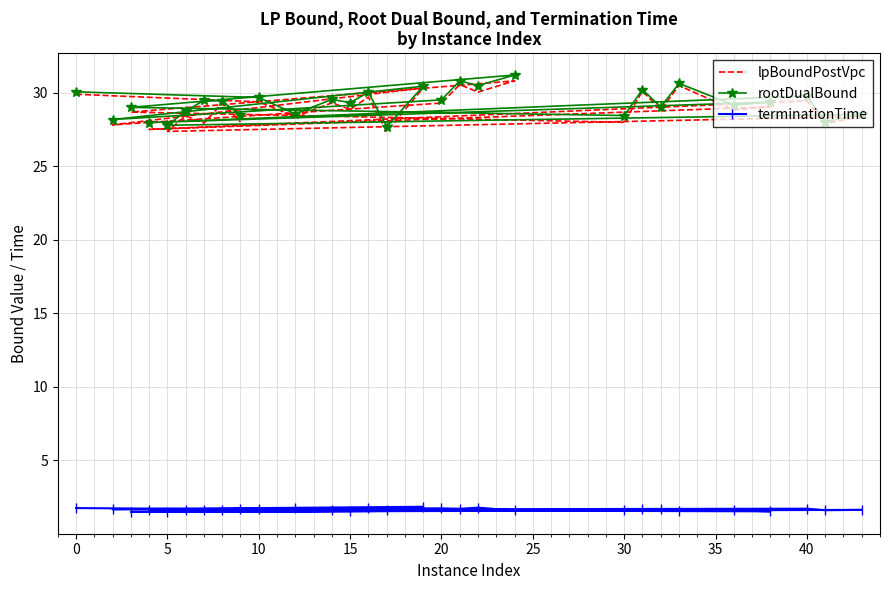

Is this an area chart (filled region under the line)?

No